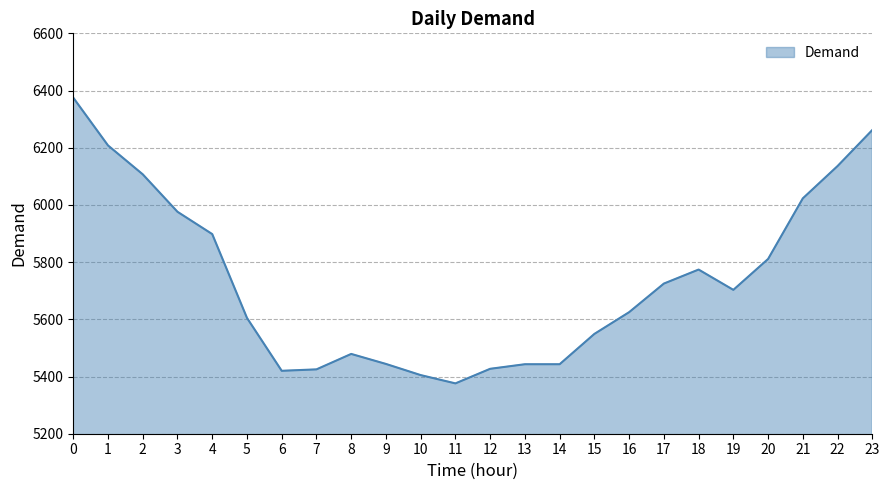

Where is the first local maximum?

8